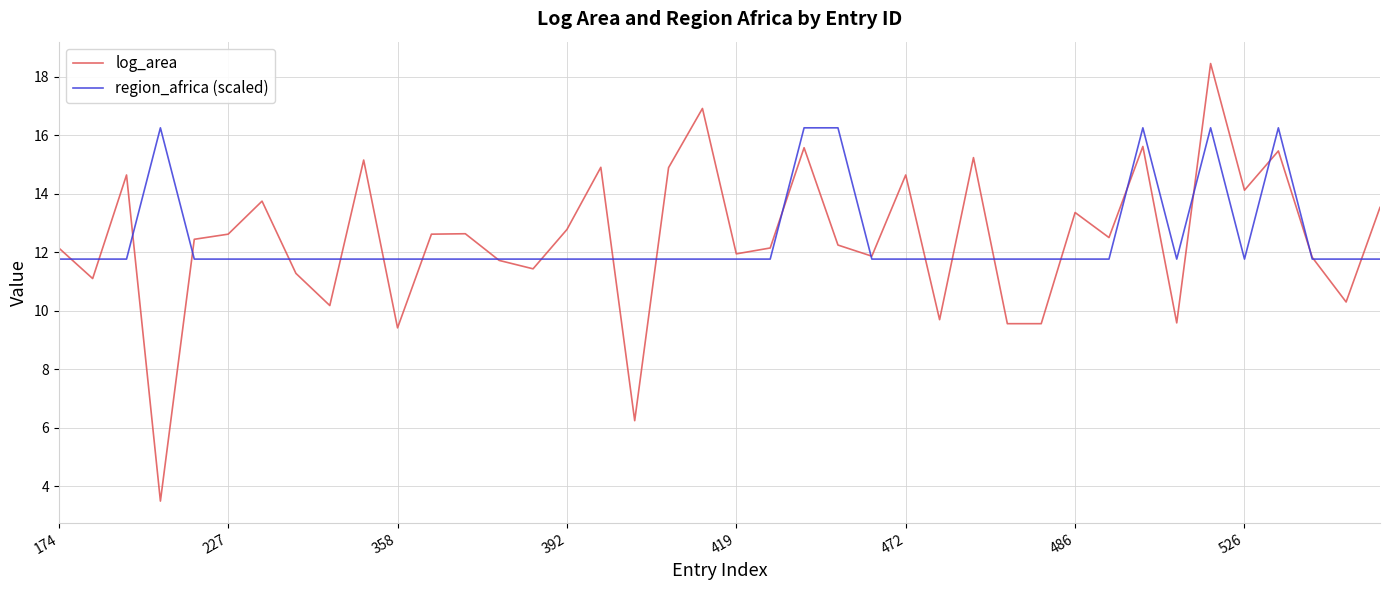

What is the minimum value shown in the chart?

3.5